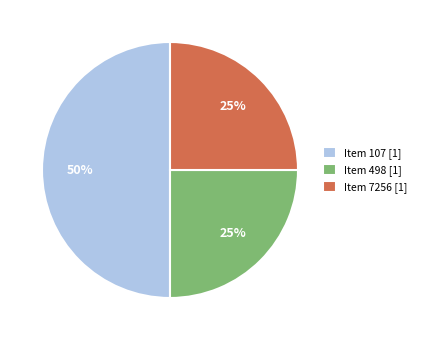

Is the sum of Item 107 [1] and Item 7256 [1] greater than half?

Yes